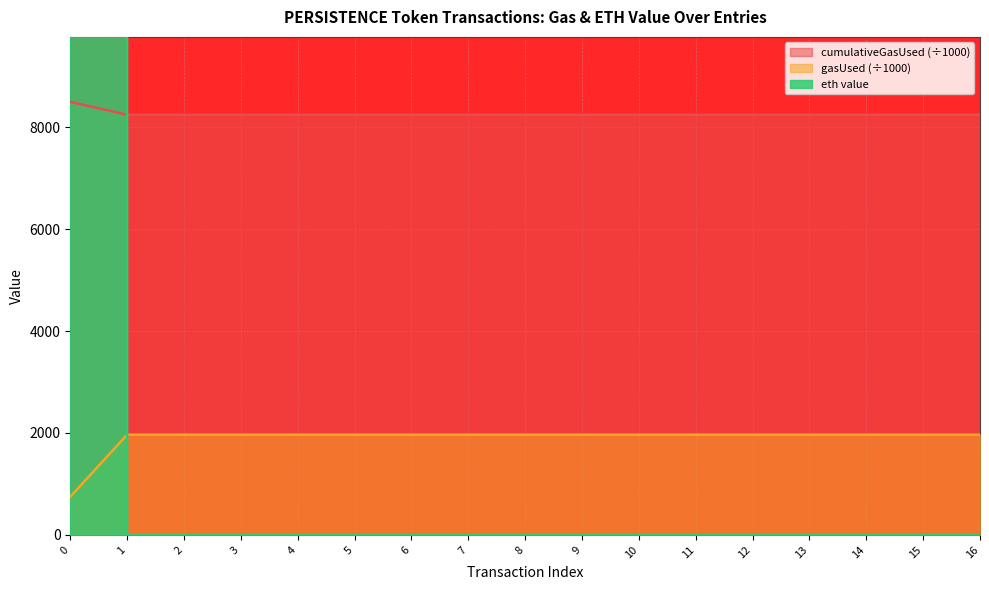

Is it true that eth value equals 3938.8 at 11?

False